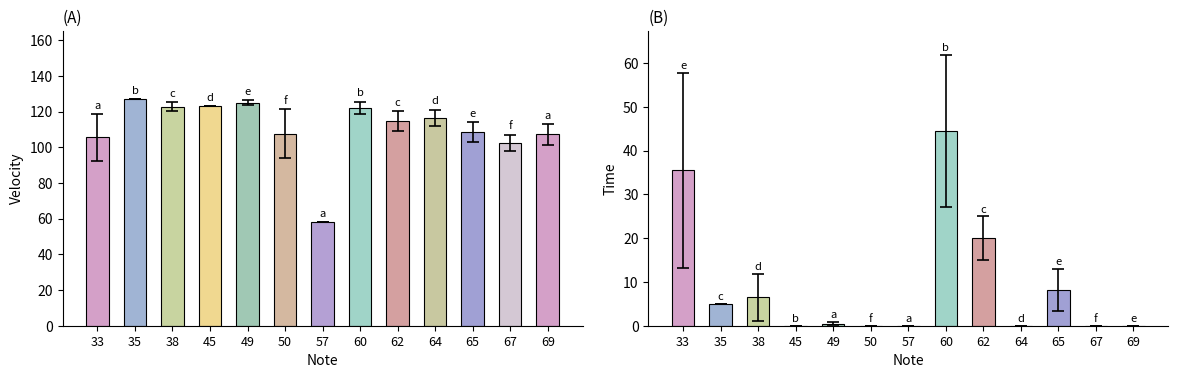

Rank the series at 33 from lowest to highest value.

time, velocity